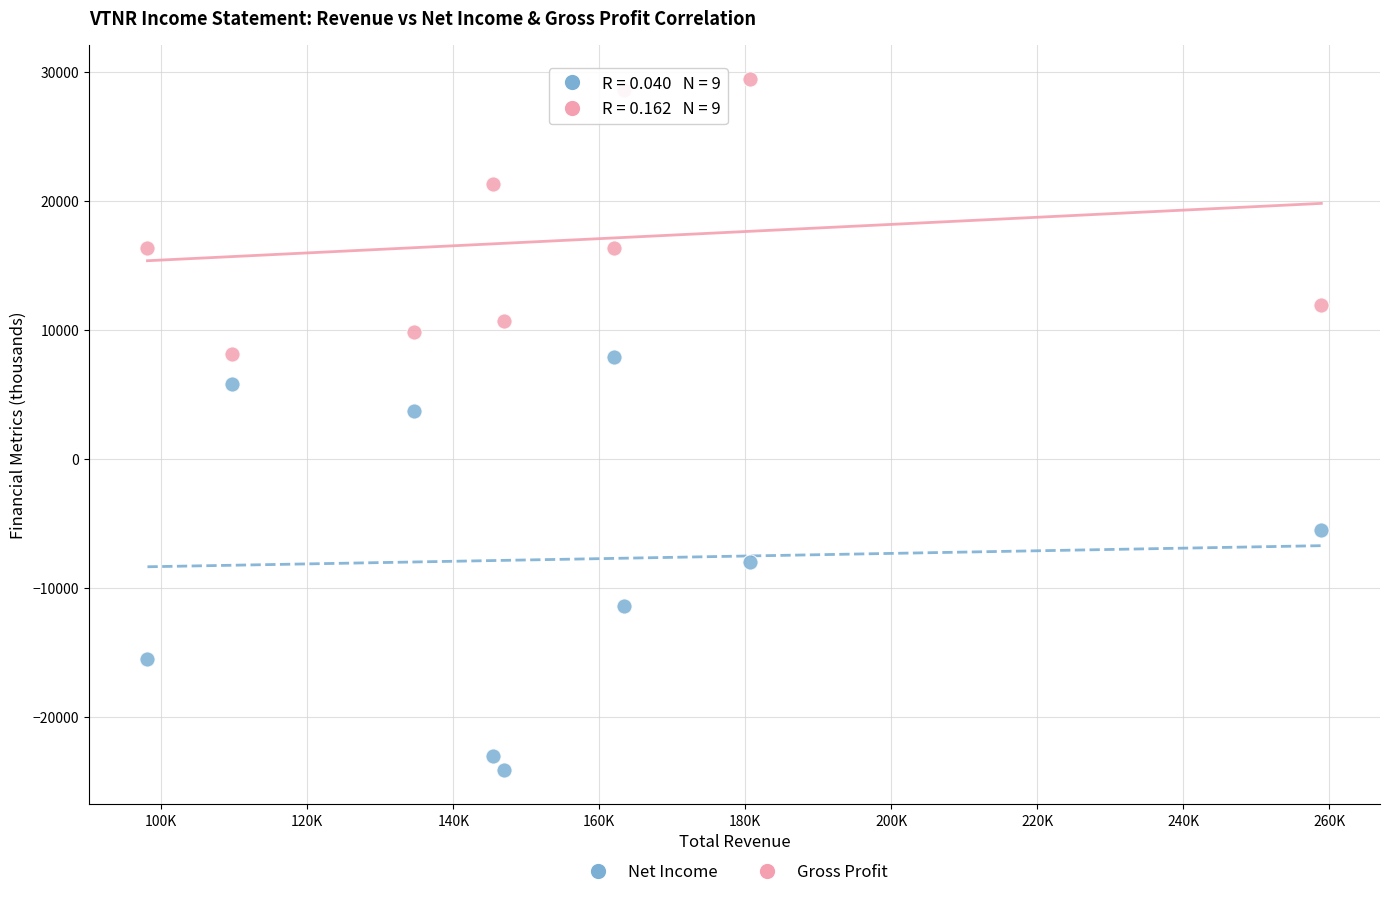

Which series has the widest spread of Y values?

Net Income